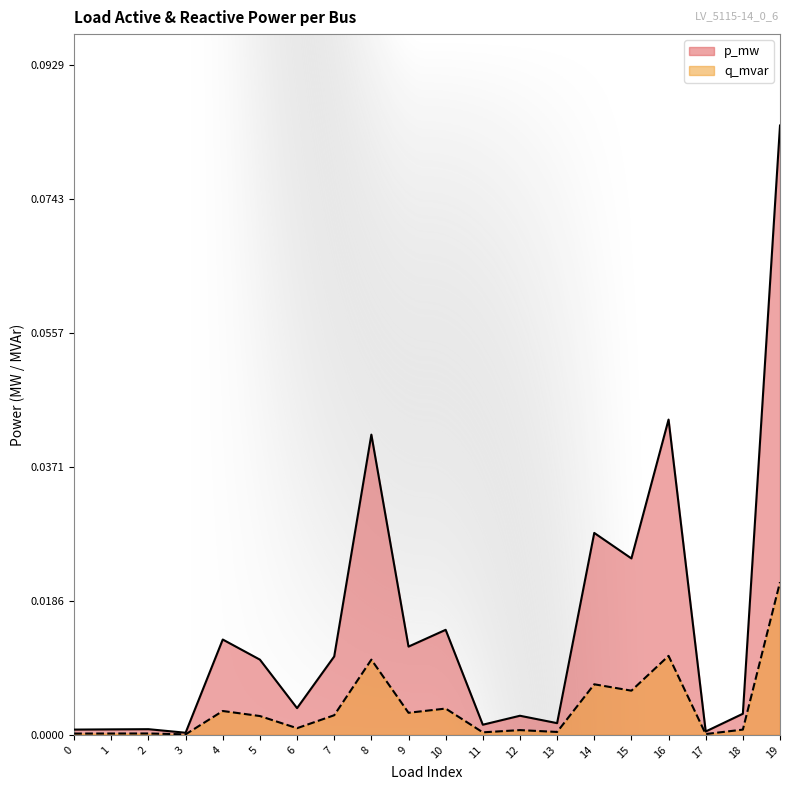

True or false: q_mvar and p_mw intersect in this chart.

False